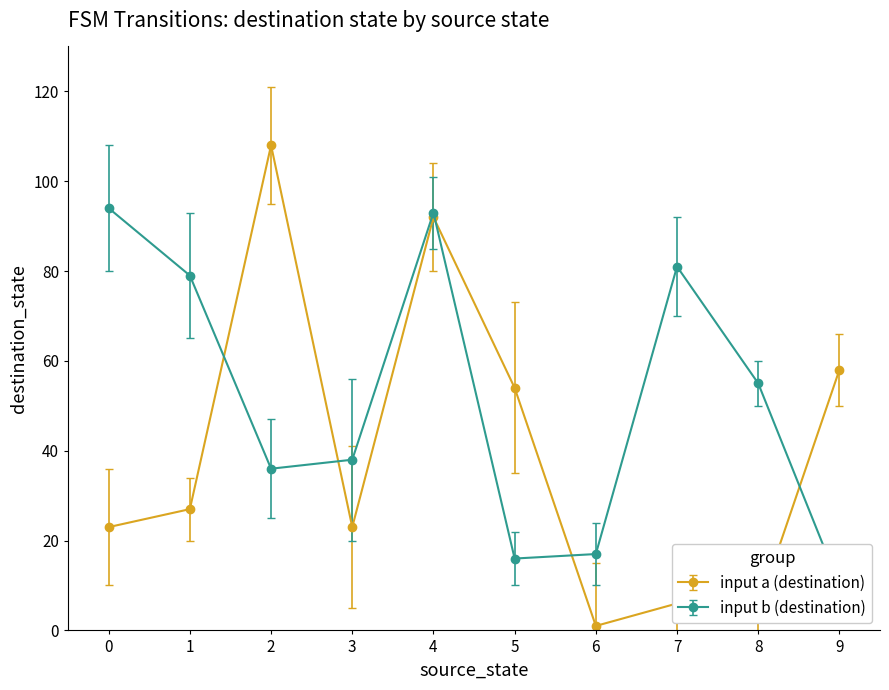

Where is destination_state nearest to the value 54?

5_a